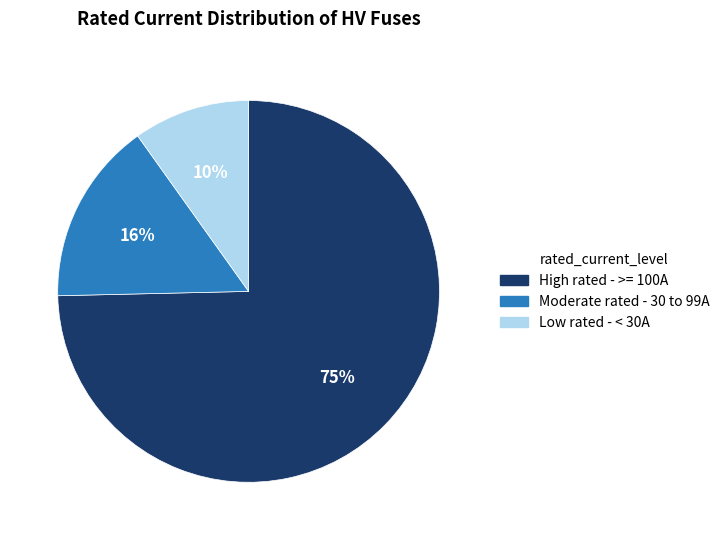

Does any single category account for the majority?

Yes